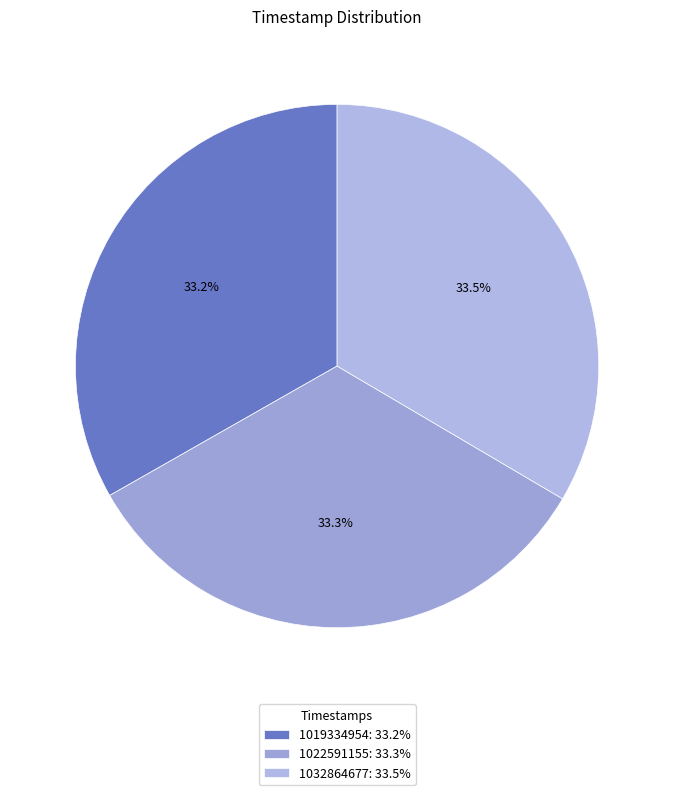

To the nearest percent, what is the average slice percentage?

33%